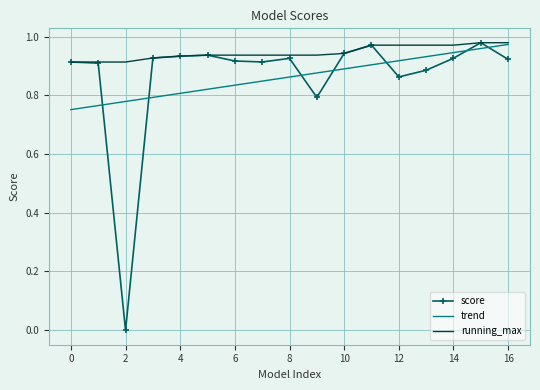

After their last crossing, which series has the higher values: trend or score?

trend